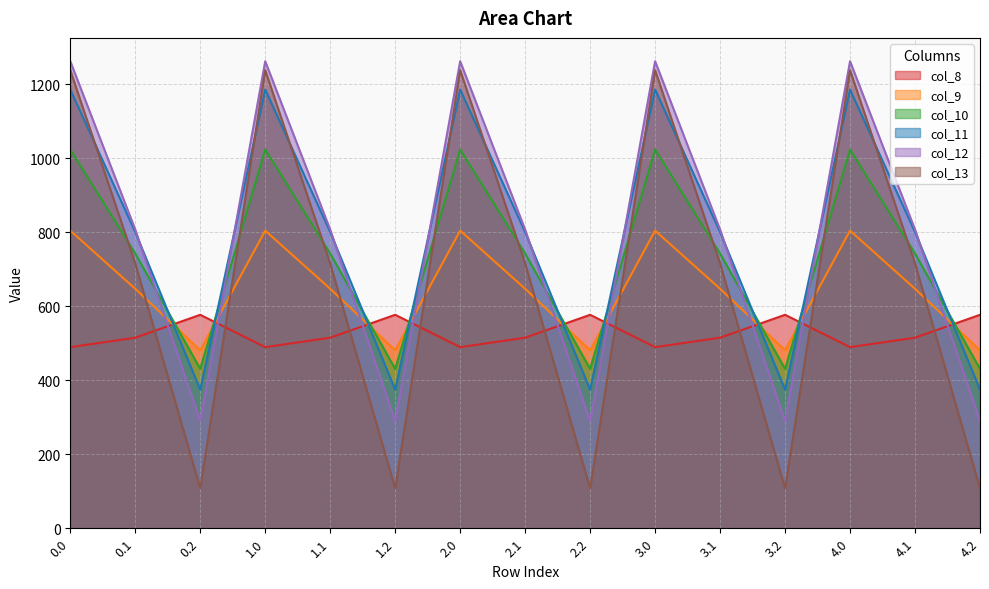

Count the number of categories in the chart.

15